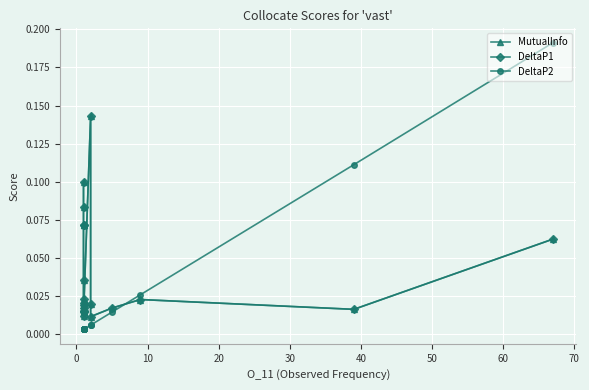

True or false: DeltaP1 has more than 0 interior local peaks.

True